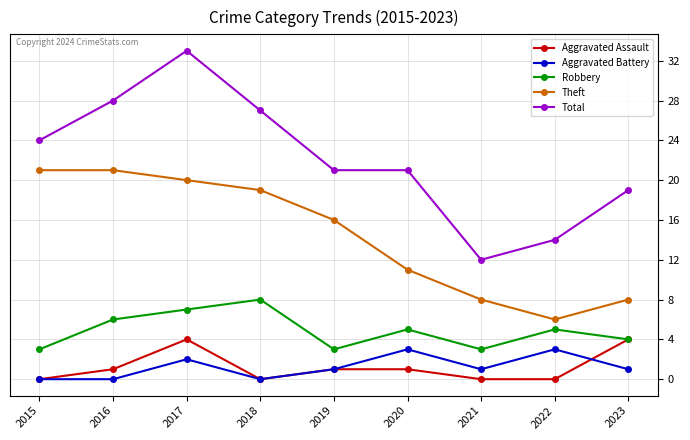

What value does the Total series have at 2023?

19